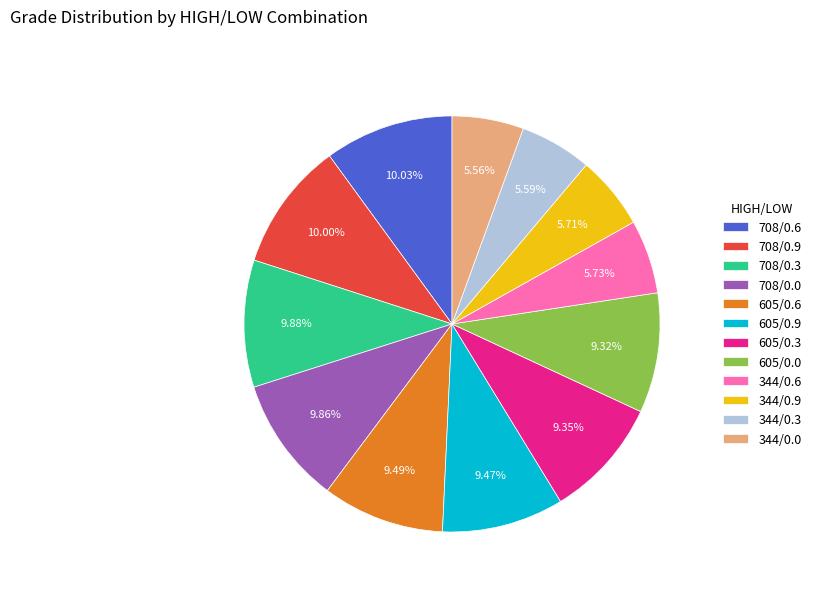

Is there any slice that represents more than half of the pie?

No